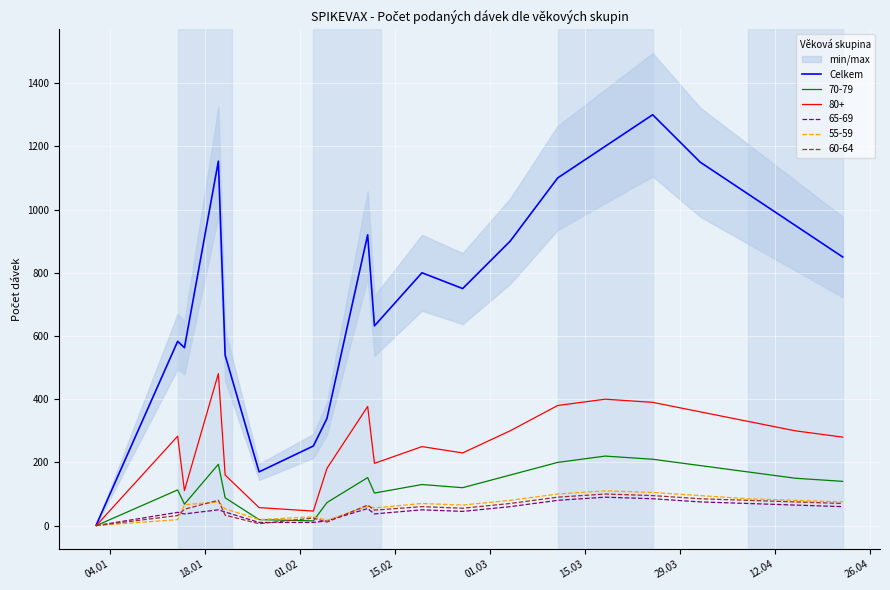

Does the chart display data point markers on the line(s)?

No